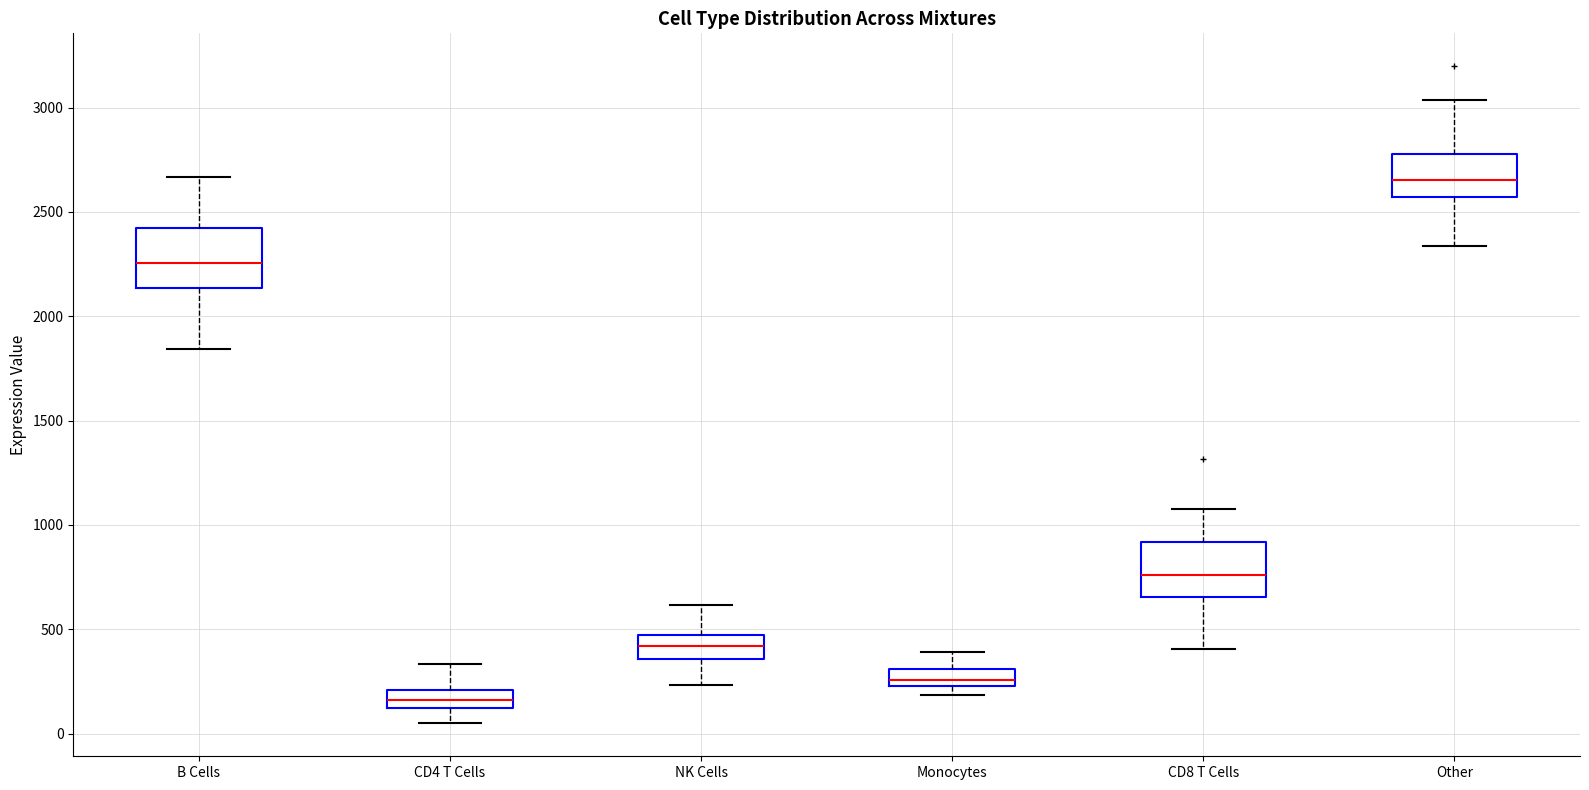

Where does the upper whisker of the box for NK Cells end on the y-axis? The values are not printed on the chart, so give them approximately, as read against the axis.

600